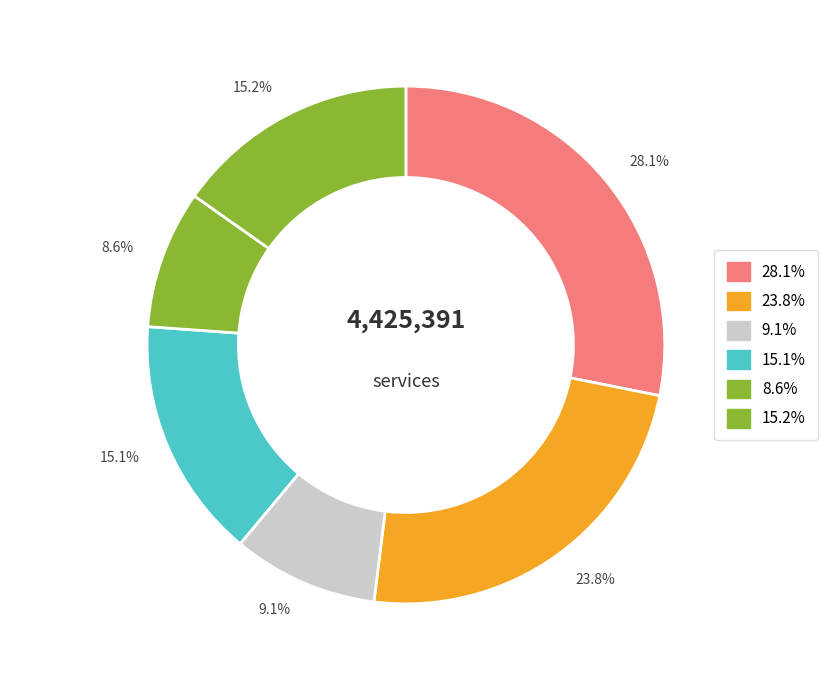

Does any single category account for the majority?

No